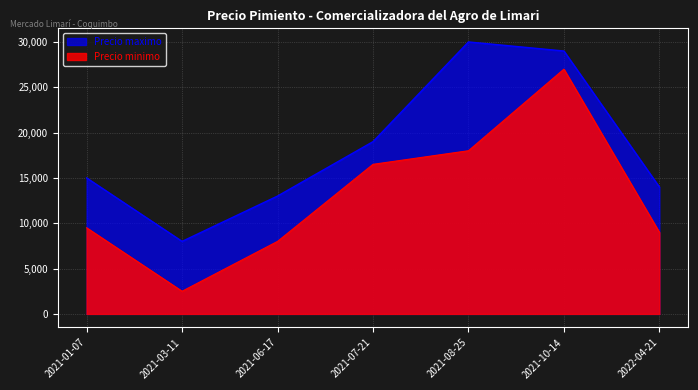

Between 2021-07-21 and 2021-03-11, which is larger?

2021-07-21